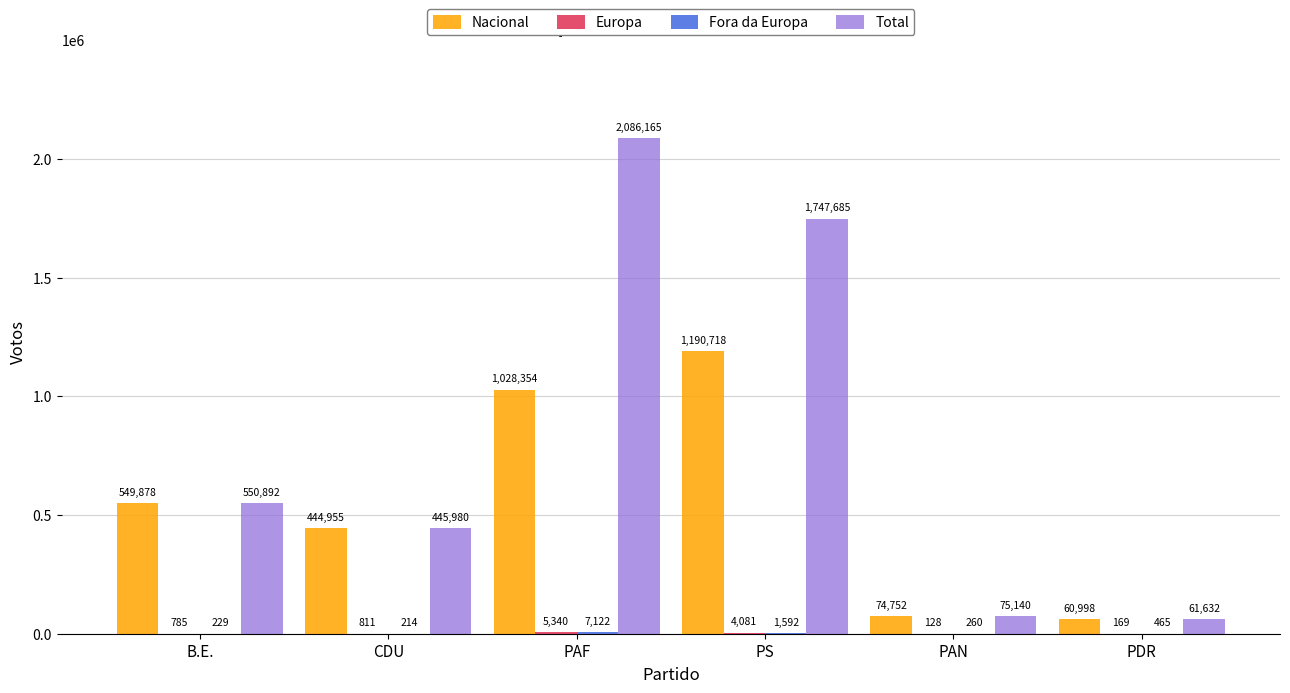

True or false: Nacional has a value of 444955 at CDU.

True